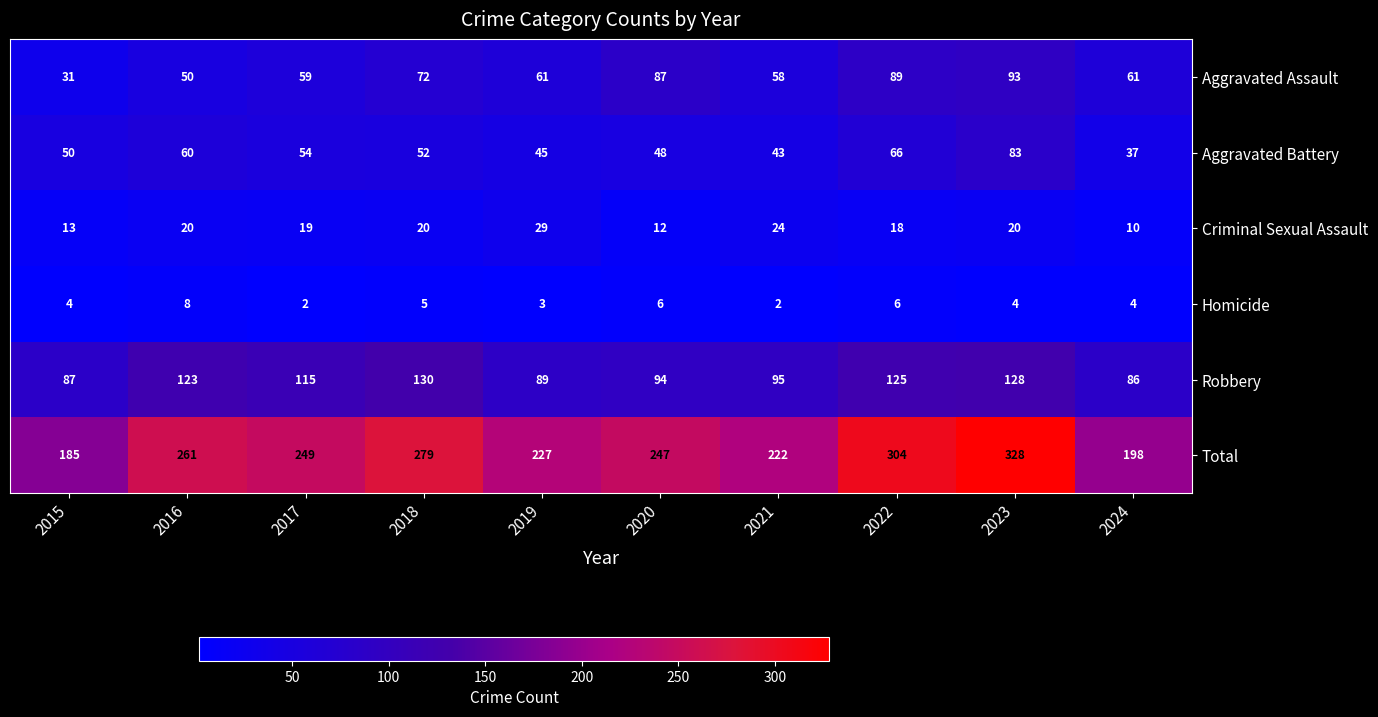

Between 2016 and 2021, which series saw the biggest shift?

Total